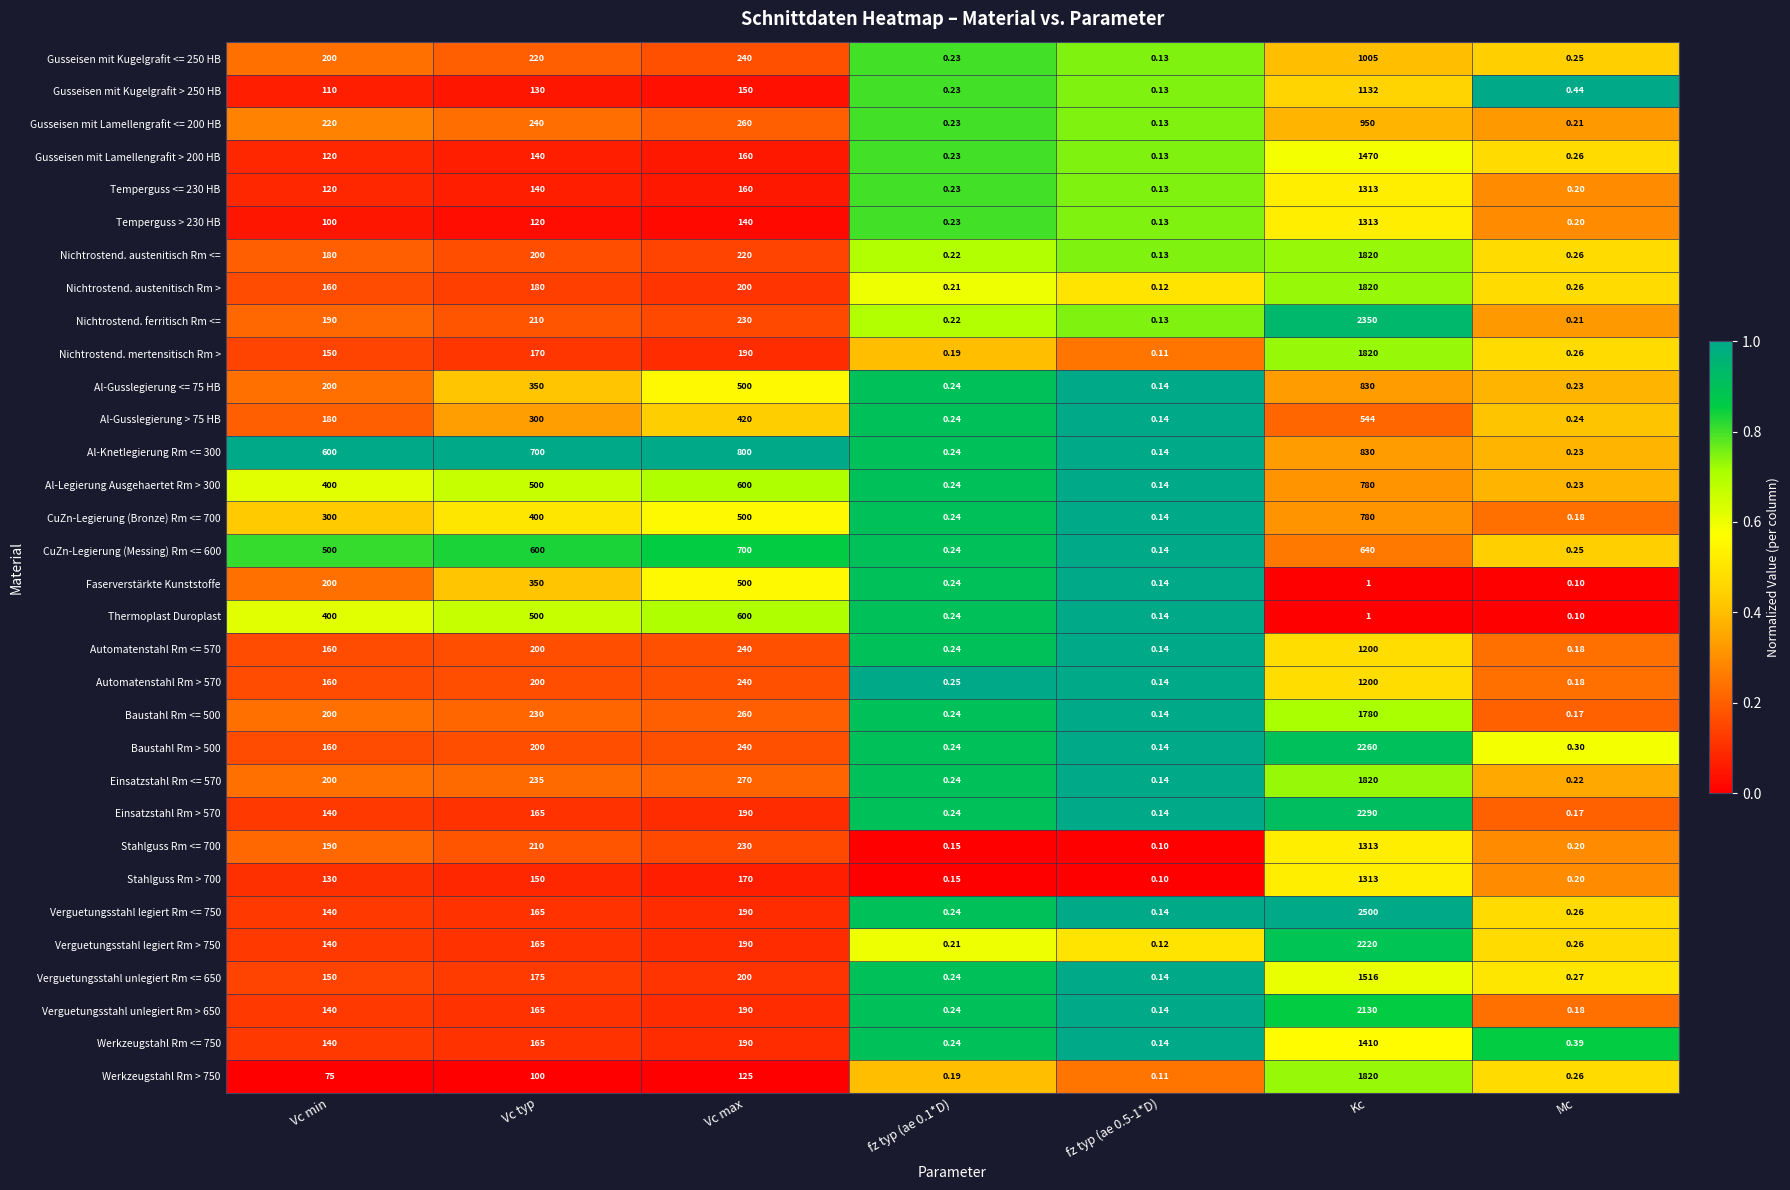

At which label is Einsatzstahl Rm > 570 closest to 1145?

Vc max